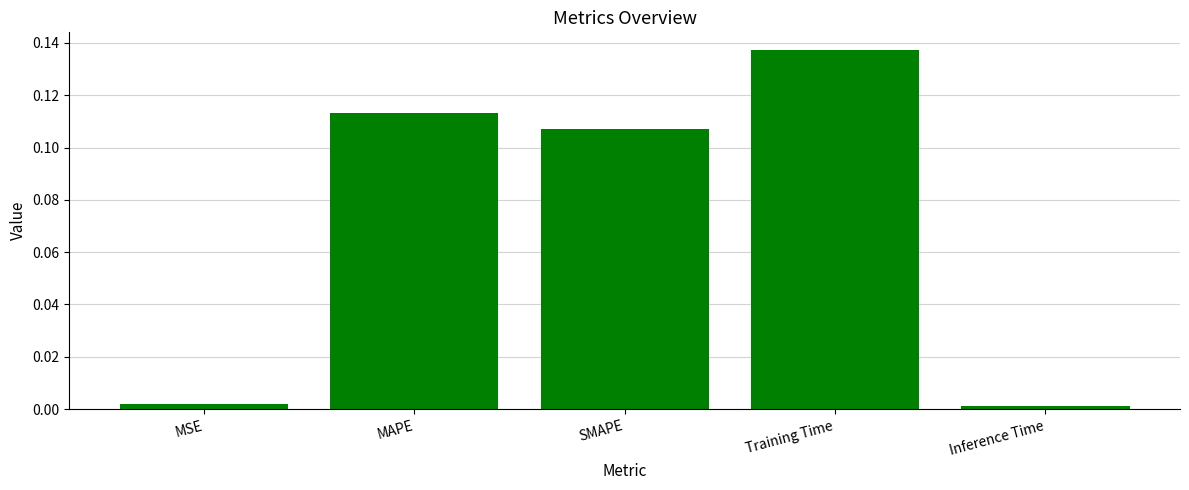

What position from the left is Training Time?

4